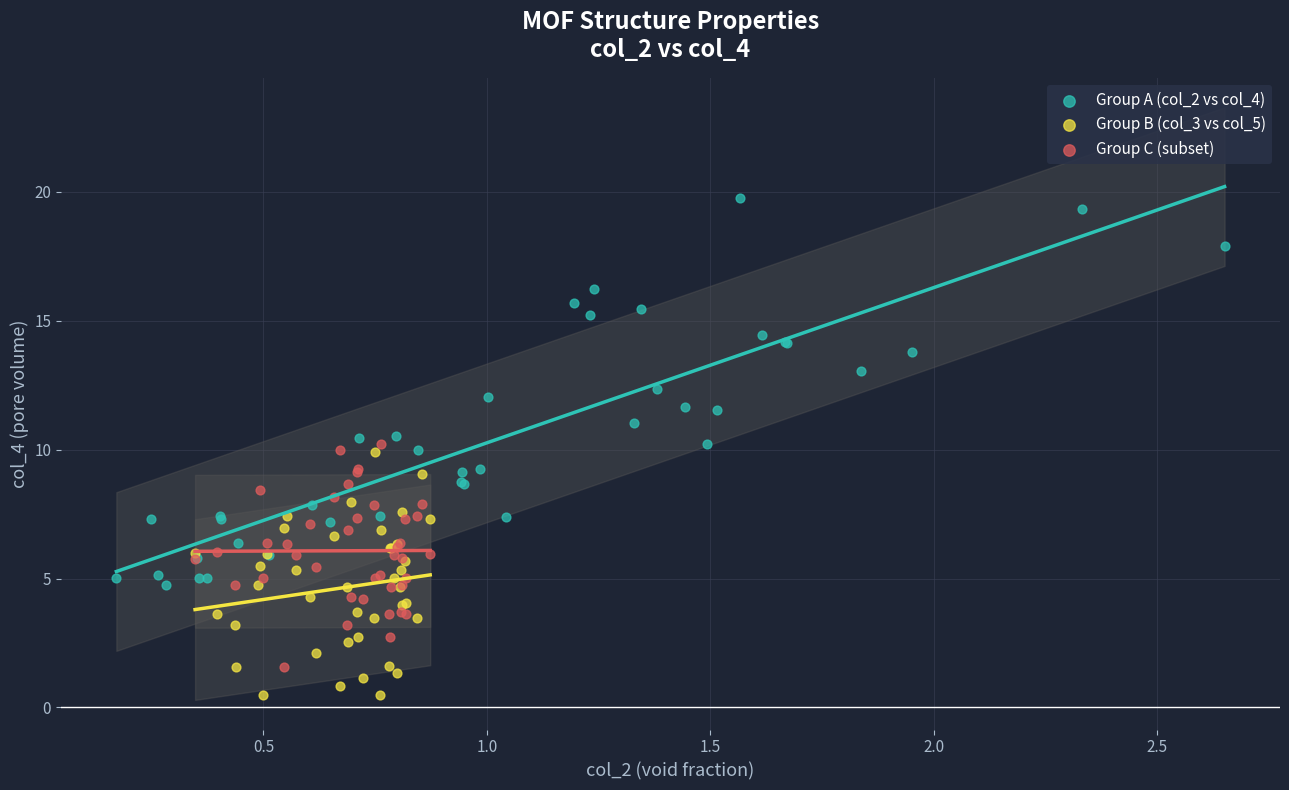

Which series has the widest spread of Y values?

Group A (col_2 vs col_4)